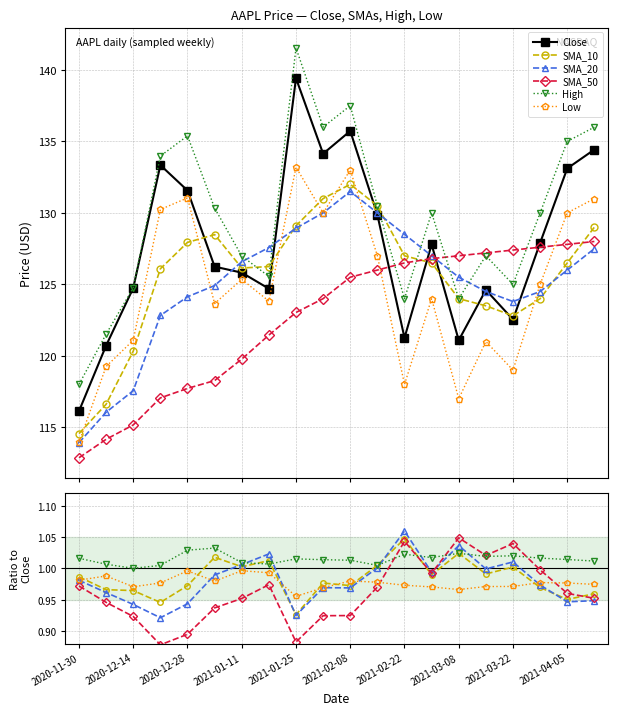

Count the number of categories in the chart.

20